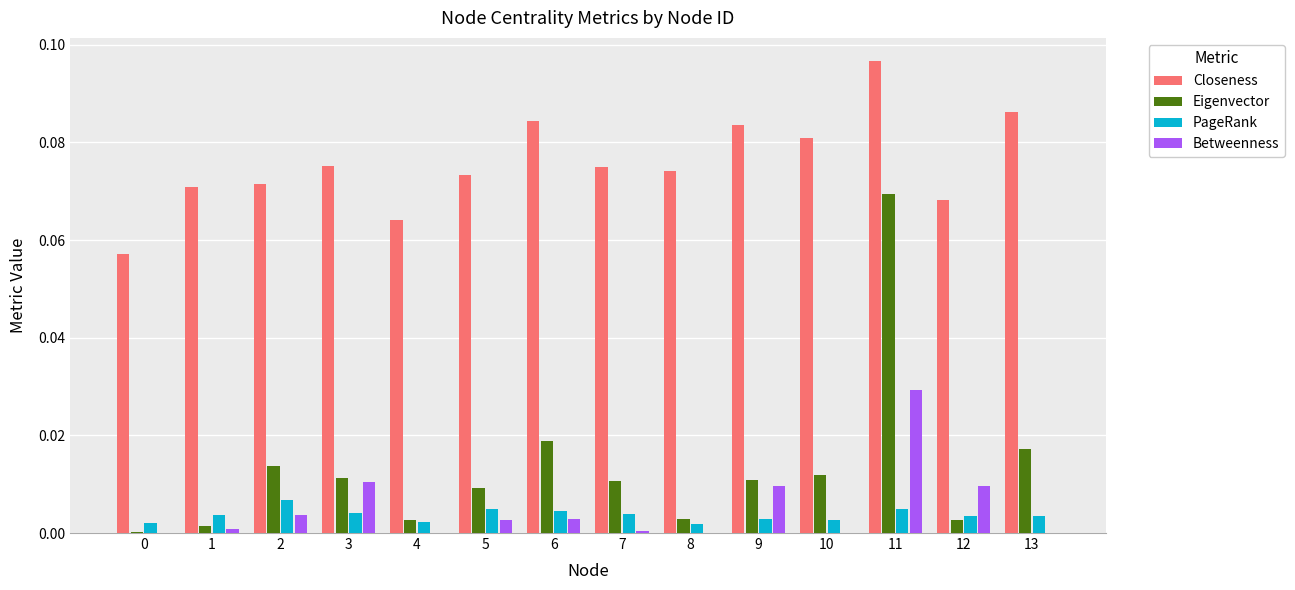

Count the number of data series in this chart.

4